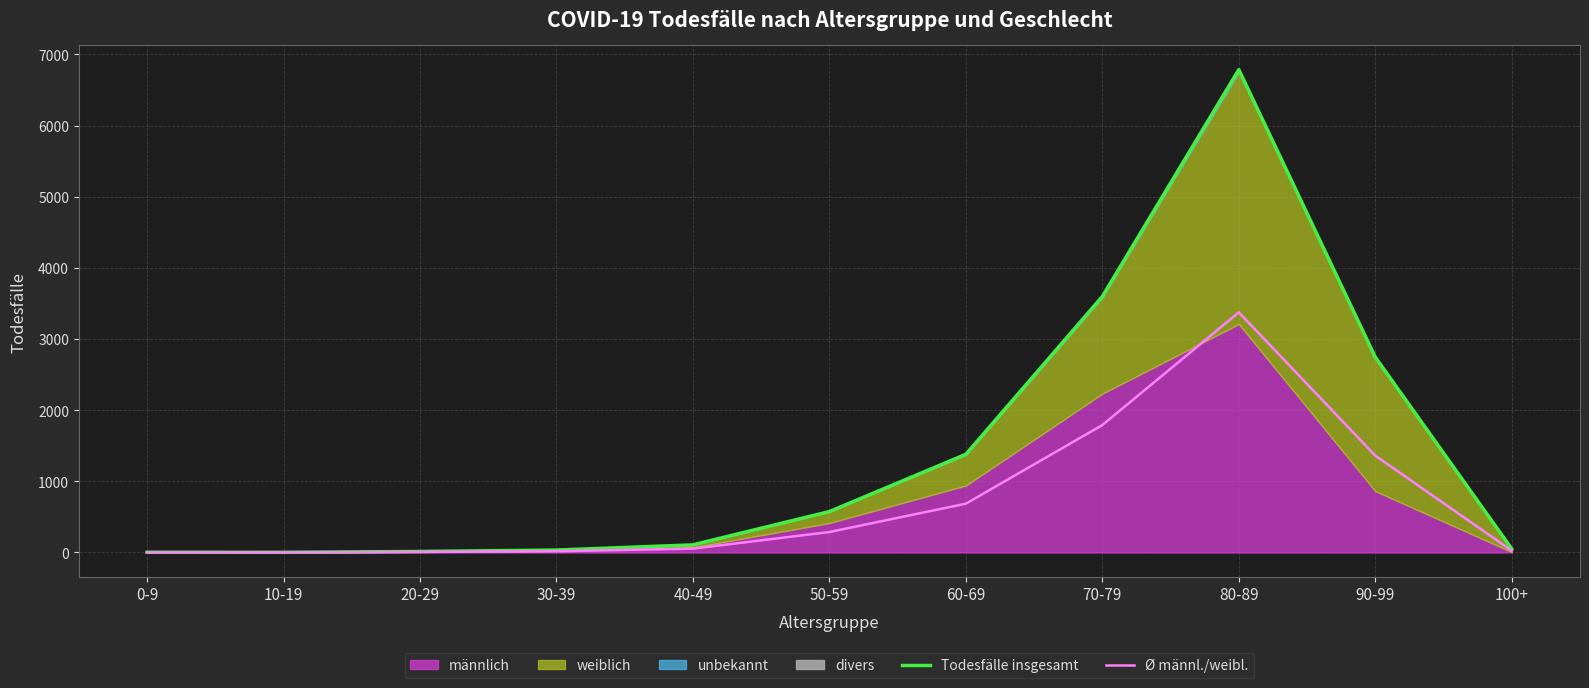

What is the label of the 7th point from the right?

40-49